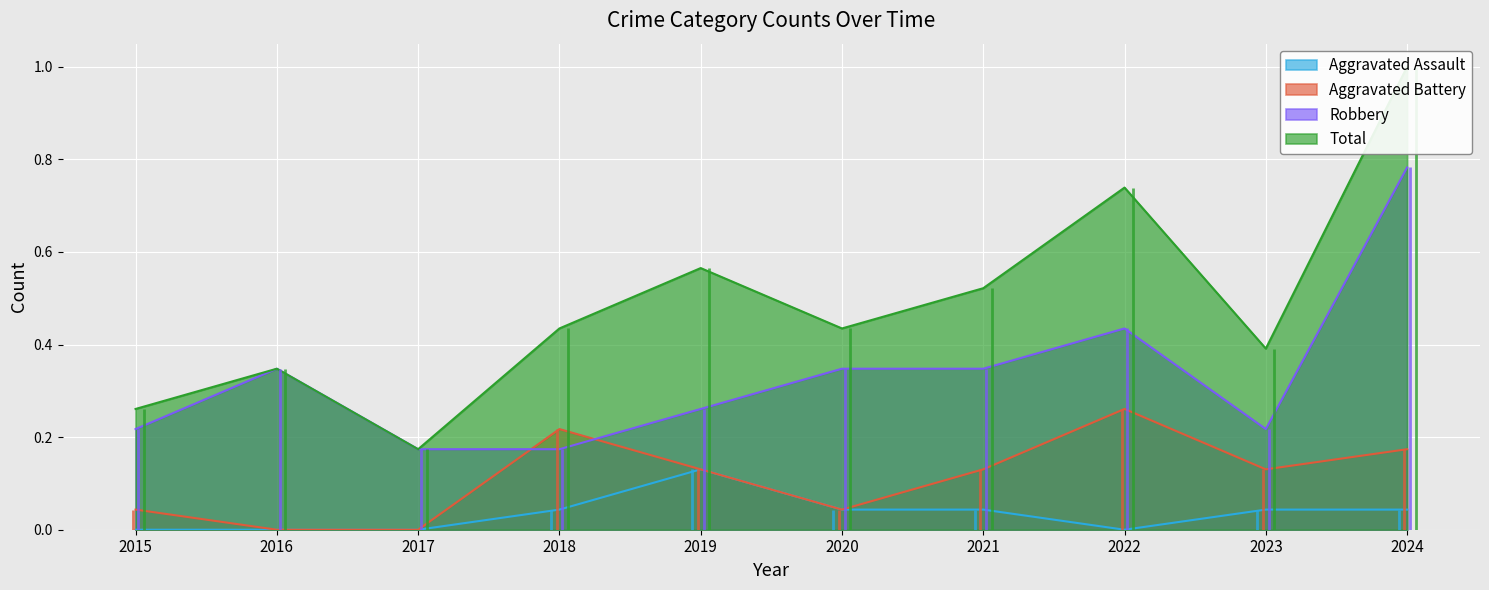

What is the total value across all series at 2021?

1.0